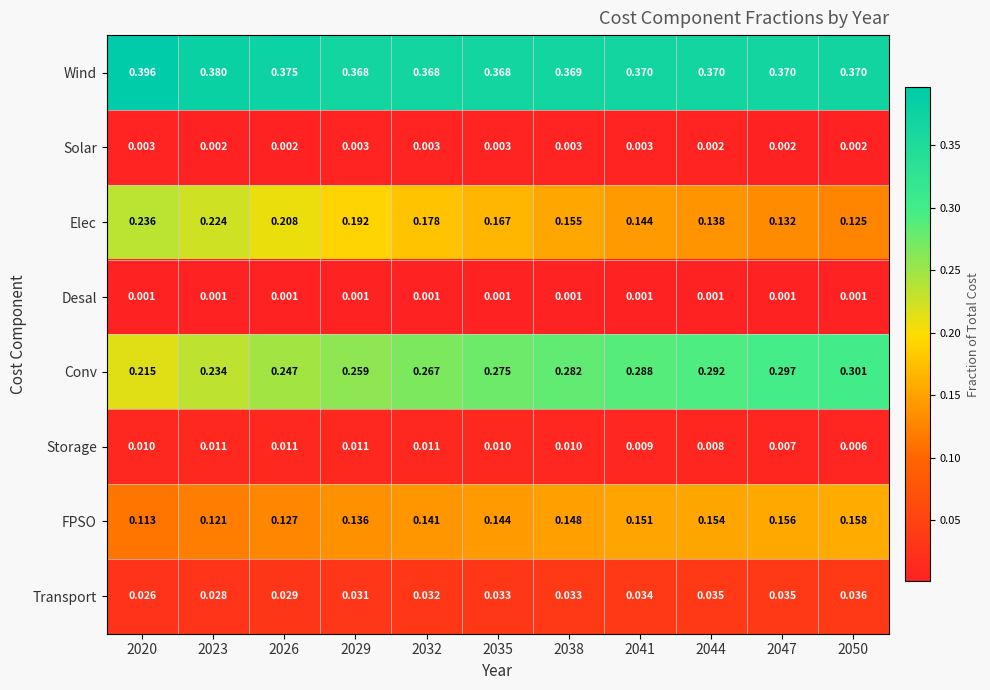

Which series has the widest spread of values?

Elec